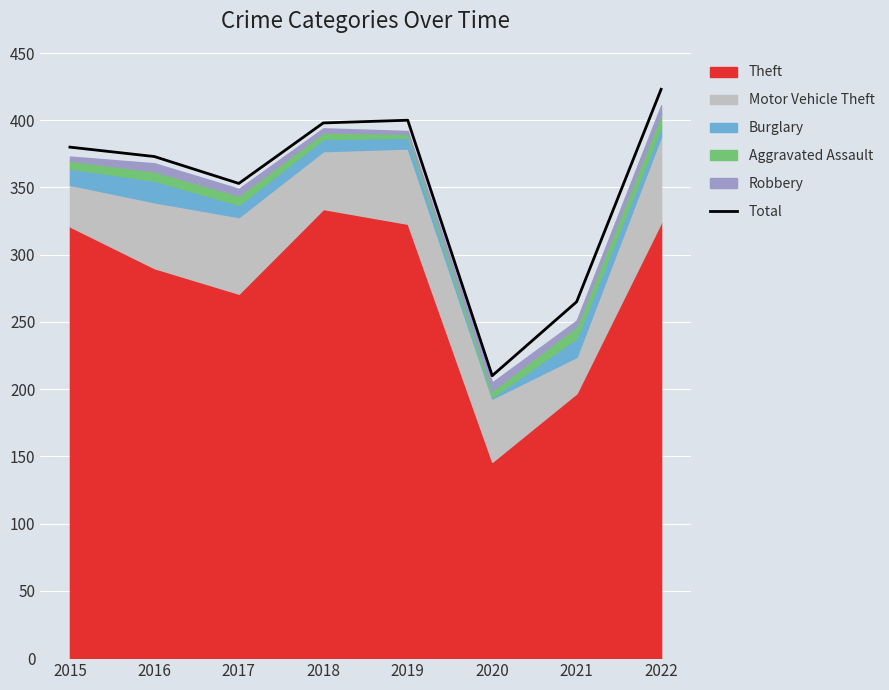

Is it true that the value at 2018 is 398?

True